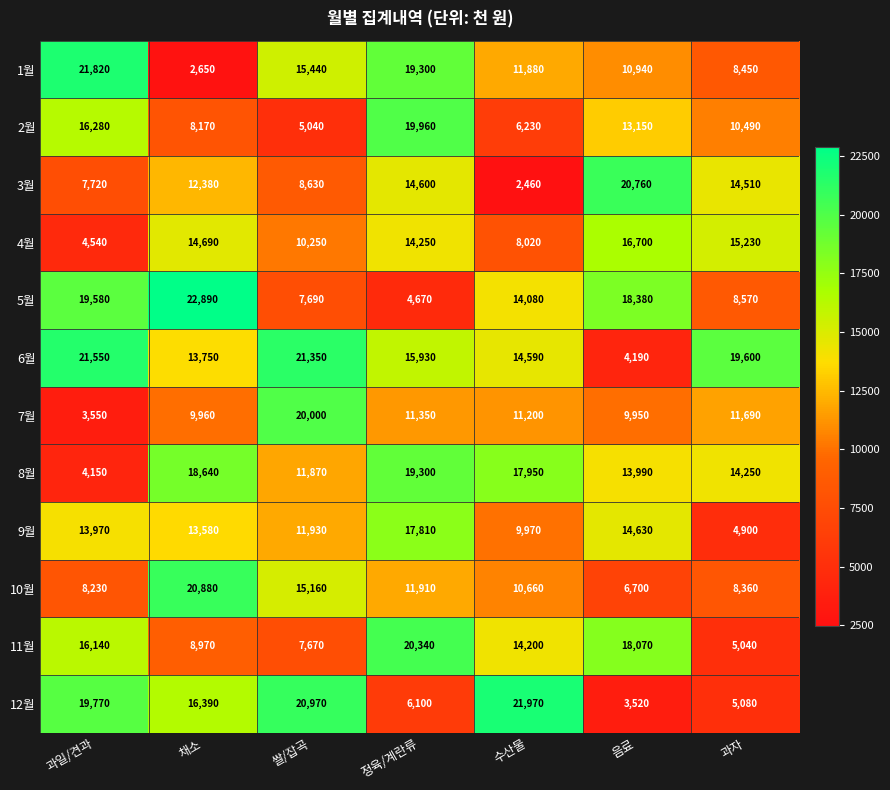

What is the difference between the highest and lowest values at 음료?

17240